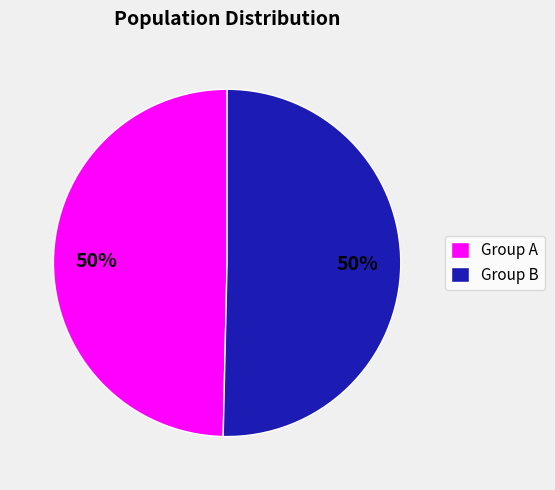

Approximately how many times larger is the value at Group A compared to Group B?

1.0